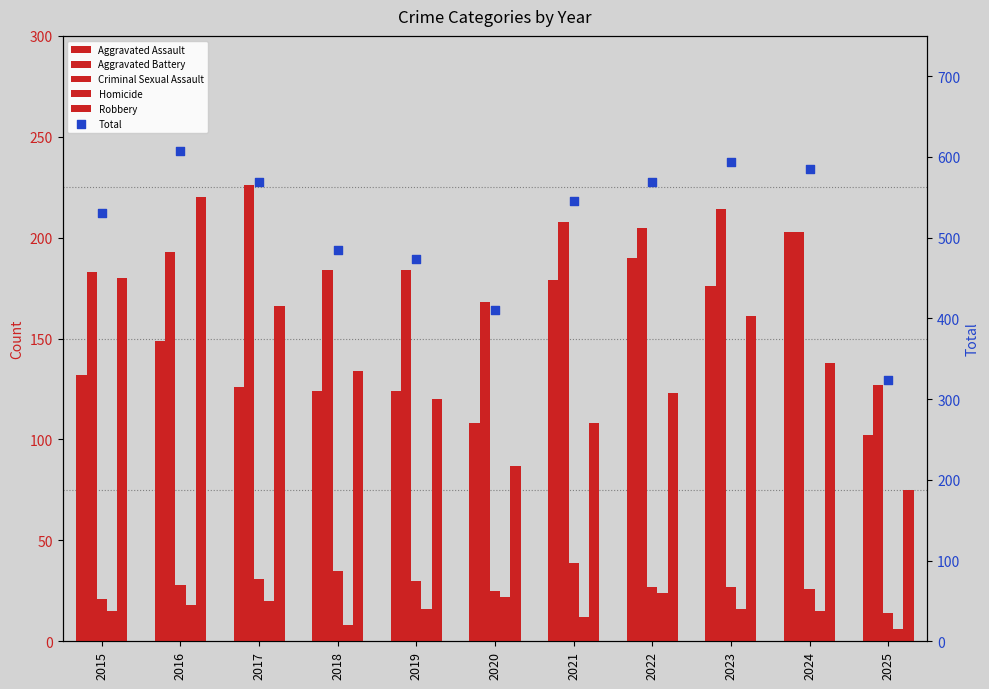

Which series contains the highest Y value?

Total